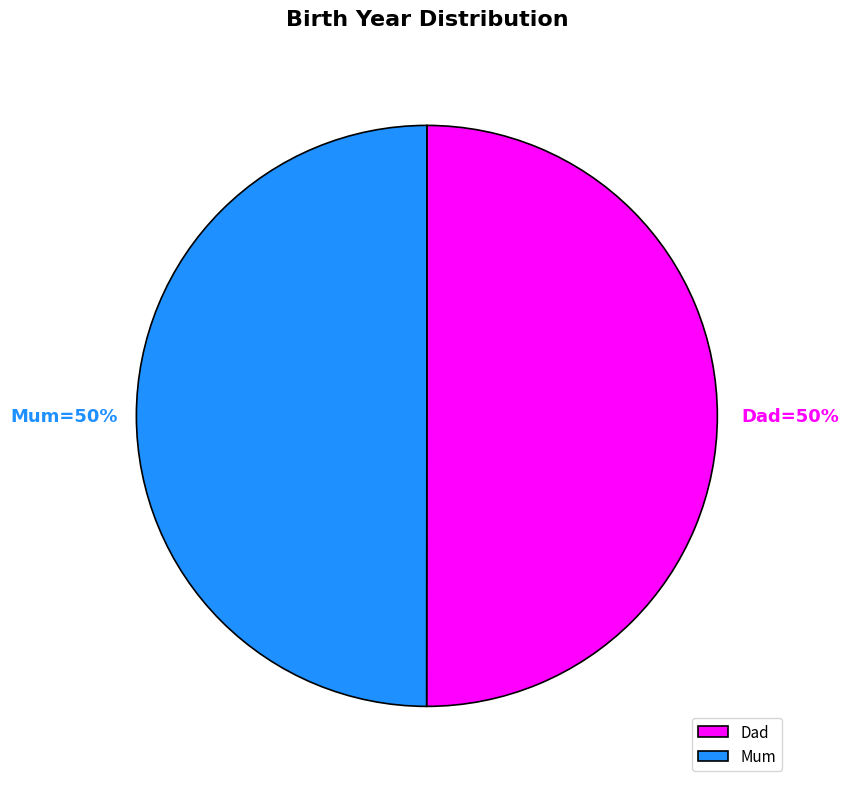

To the nearest percent, what percentage of the pie is Dad?

50%